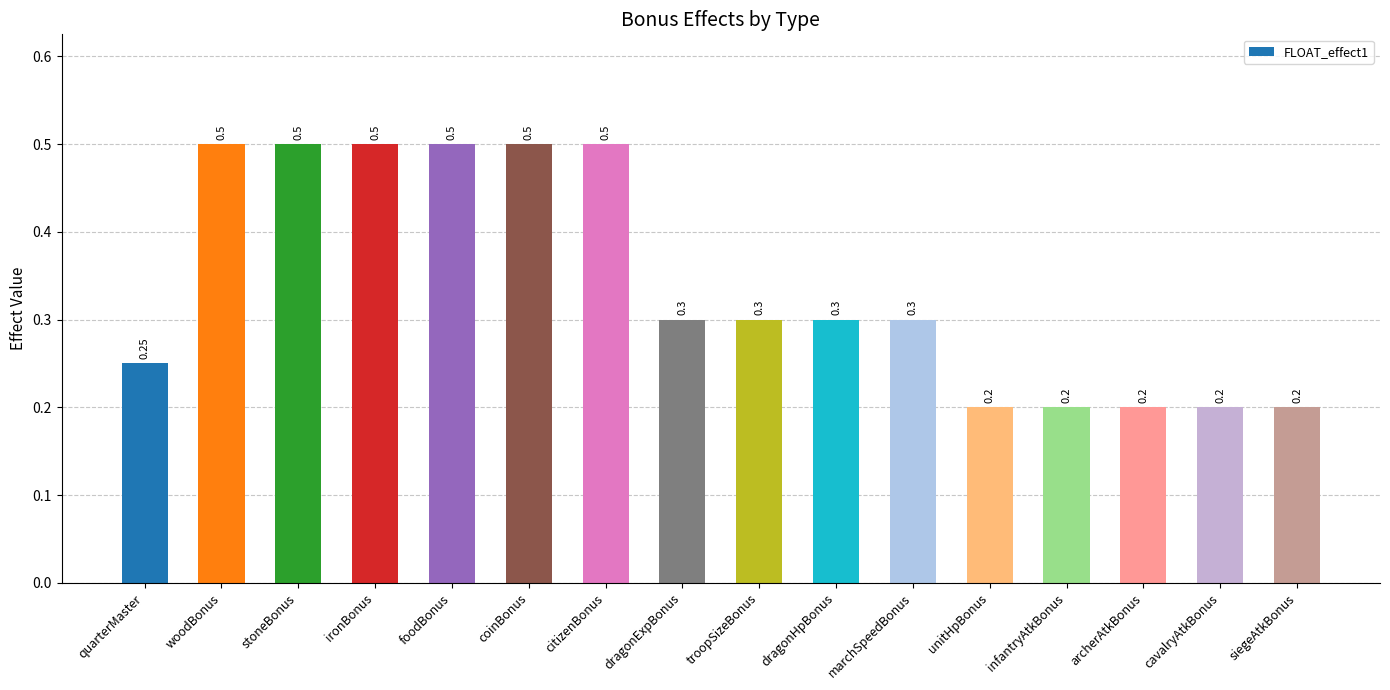

Are the bars horizontal?

No